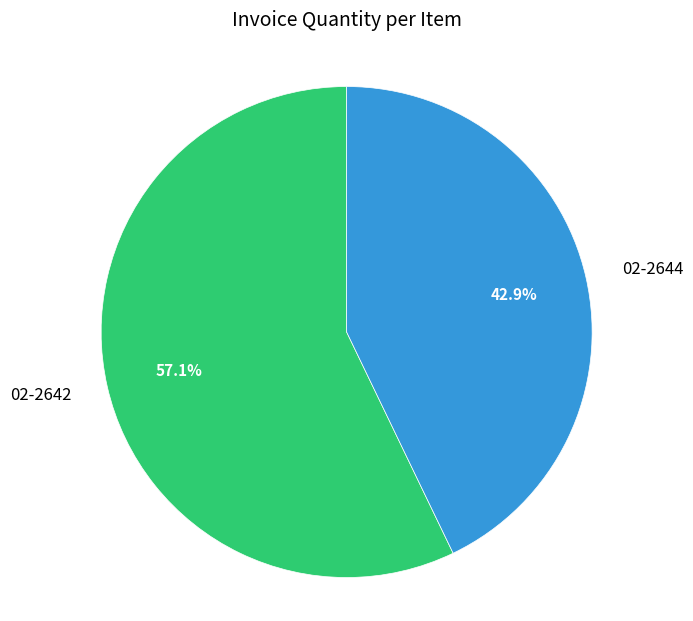

Which slice is the smallest?

02-2644